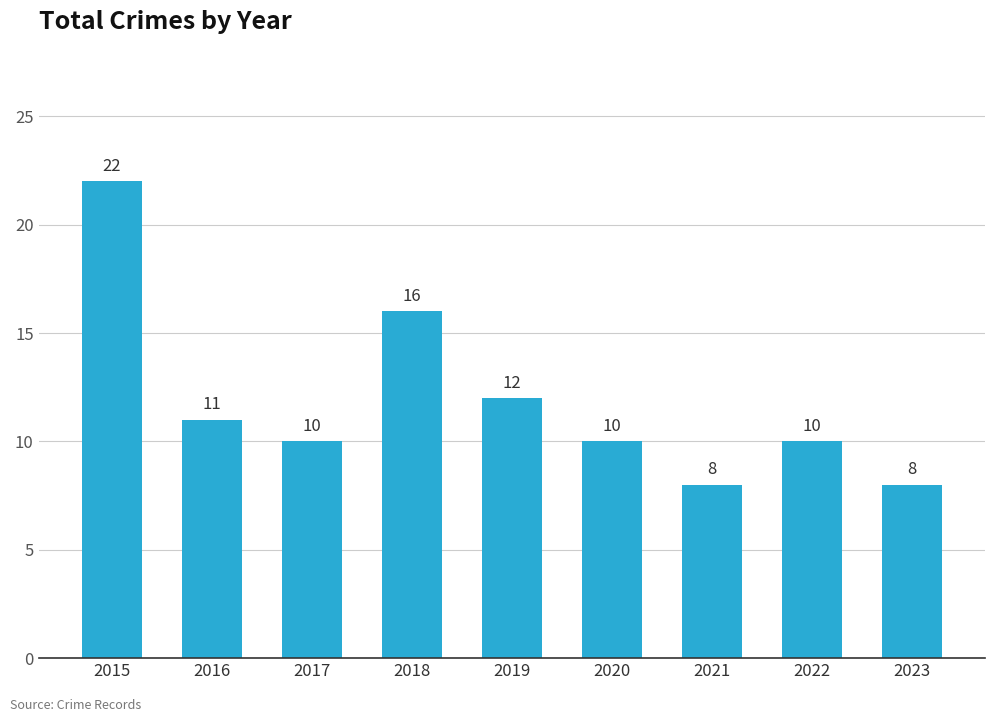

The chart shows a value of 2 at 2021. True or false?

False